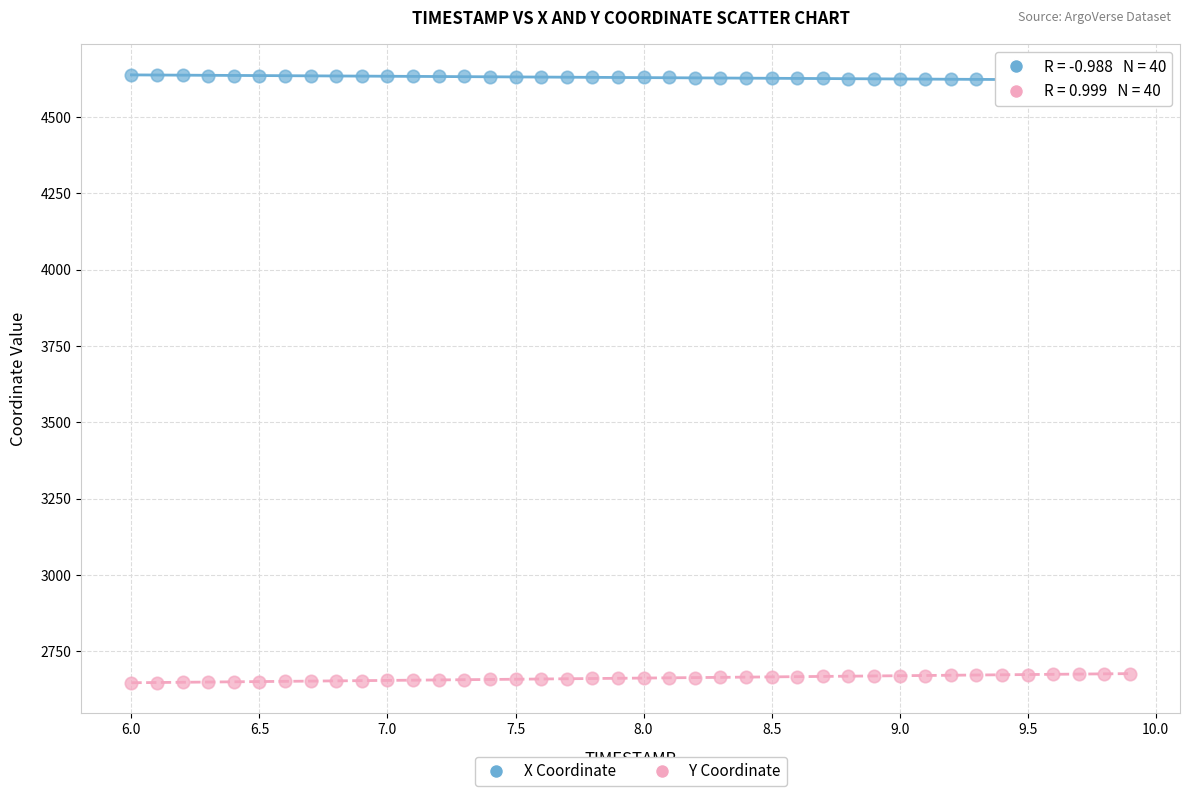

Across all data points, what is the range of X values (max minus min)?

3.9